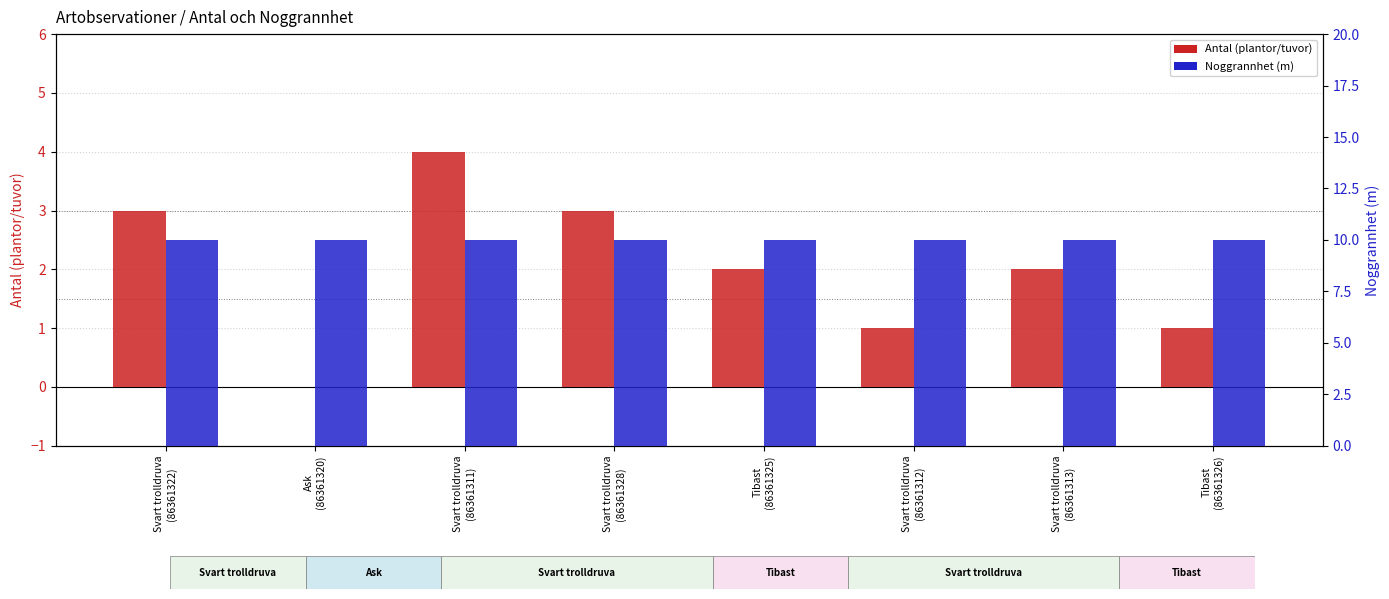

What is the sum of all Noggrannhet (m) values?

80